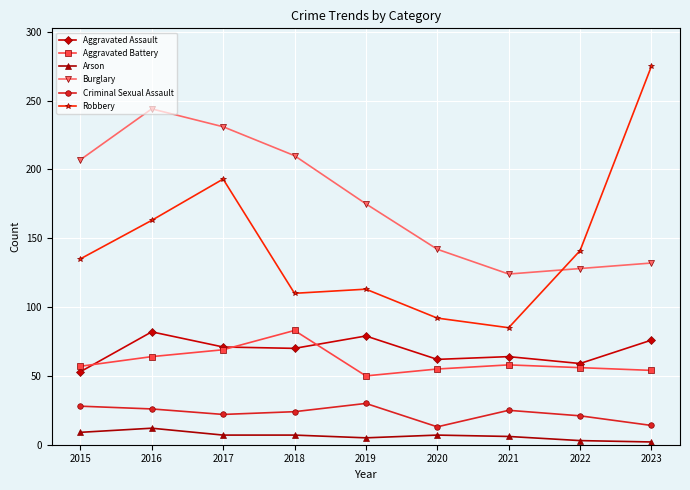

Which series has the widest spread of values?

Robbery